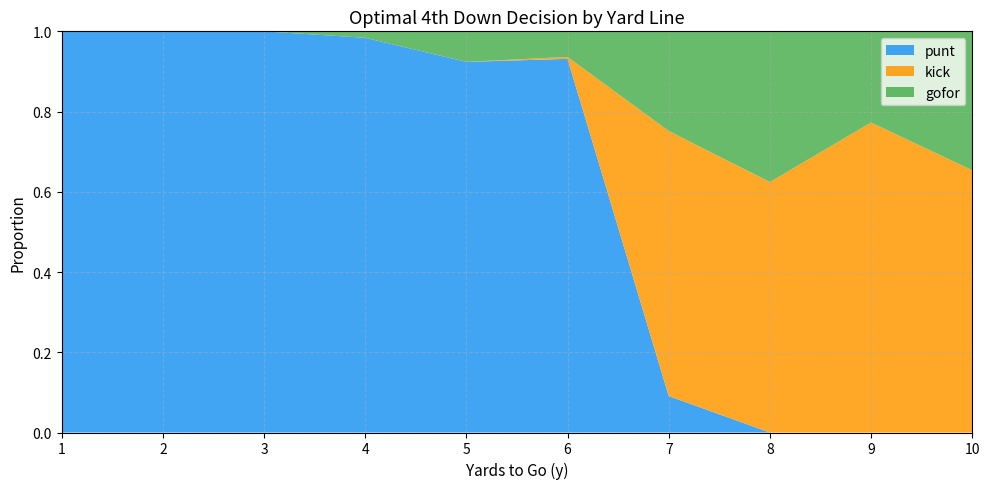

Reading left to right, extract all data points from this chart.

punt: 1=1.0	2=1.0	3=1.0	4=1.0	5=0.9	6=0.9	7=0.1	8=0.0	9=0.0	10=0.0
kick: 1=0.0	2=0.0	3=0.0	4=0.0	5=0.0	6=0.0	7=0.7	8=0.6	9=0.8	10=0.7
gofor: 1=0.0	2=0.0	3=0.0	4=0.0	5=0.1	6=0.1	7=0.2	8=0.4	9=0.2	10=0.4